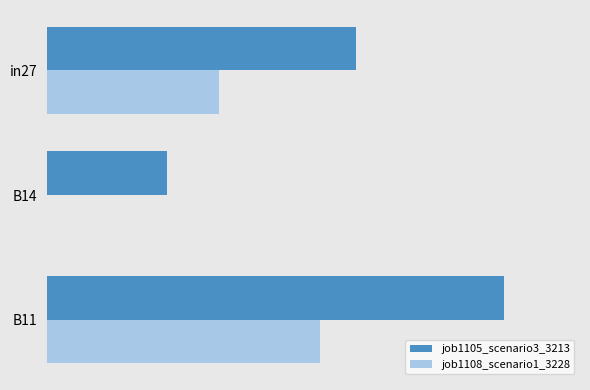

Reading left to right, transcribe all the data shown in this chart.

job1105_scenario3_3213: 0.6	0.2	0.9
job1108_scenario1_3228: 0.3	0.0	0.5